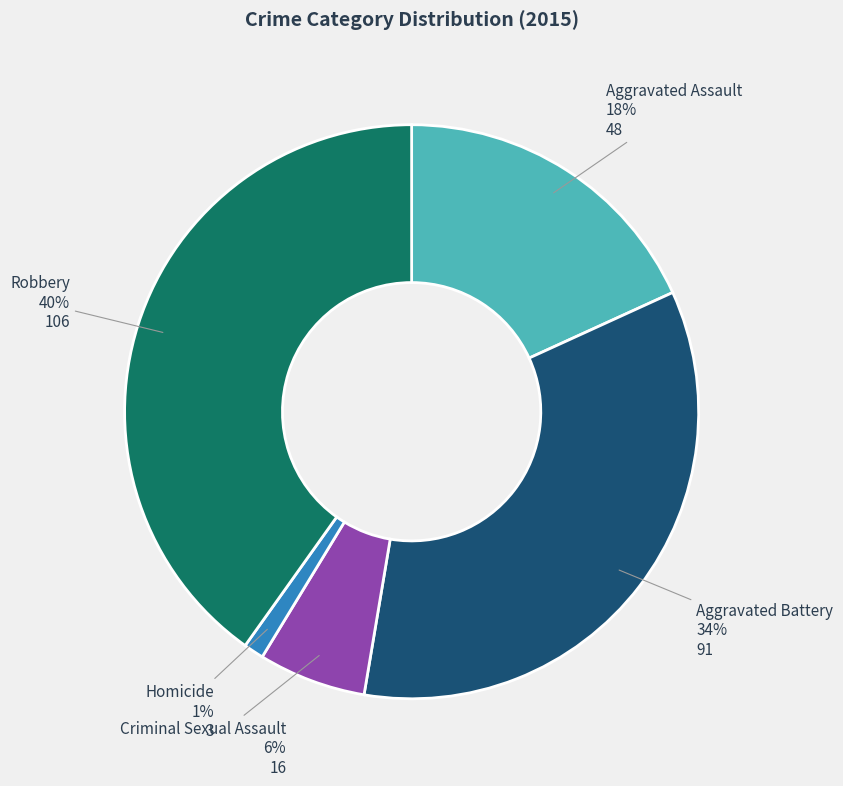

Count the number of slices in the pie.

5